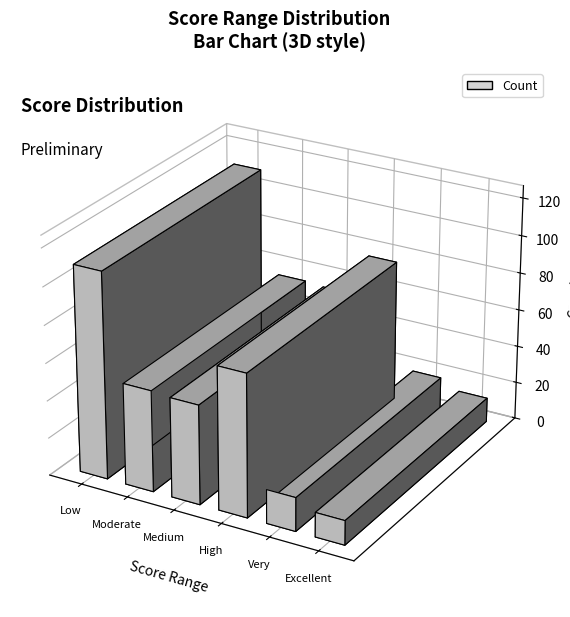

What is the sum of the values at Excellent (0.95-1.0) and Medium (0.65-0.75)?

66